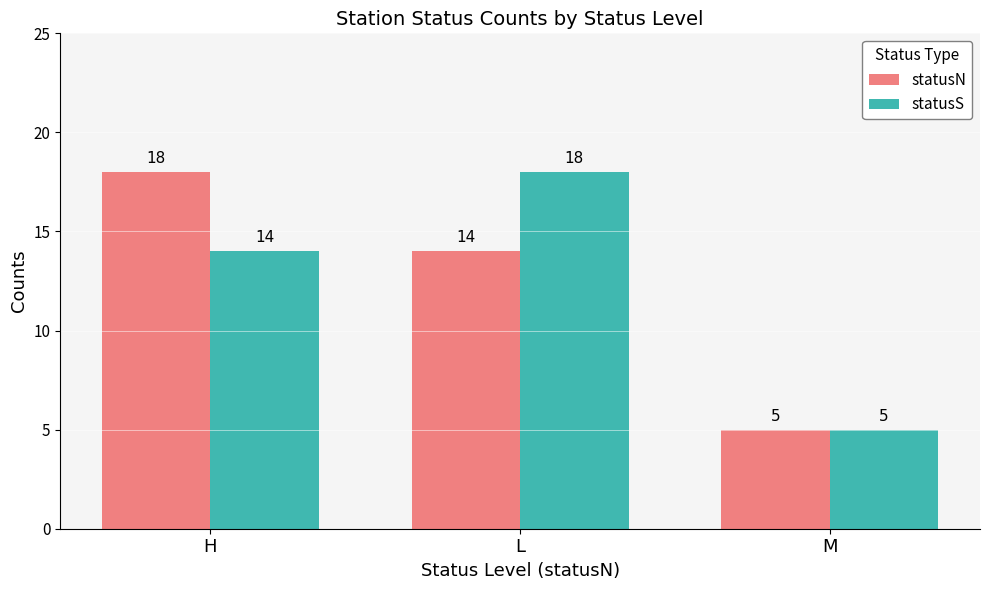

True or false: statusS has a value of 30 at L.

False